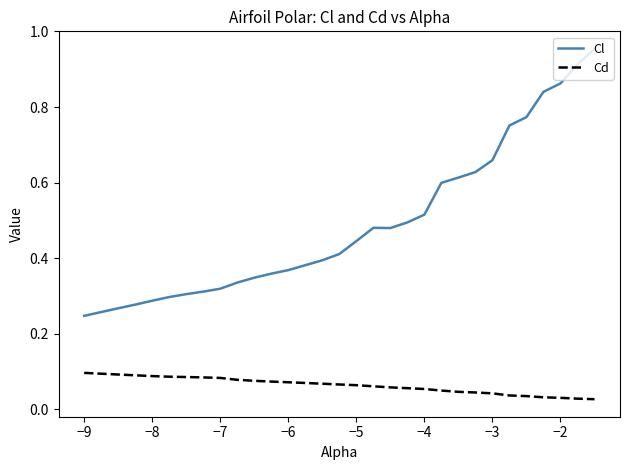

Rank the series by their maximum value, from lowest to highest.

Cd, Cl